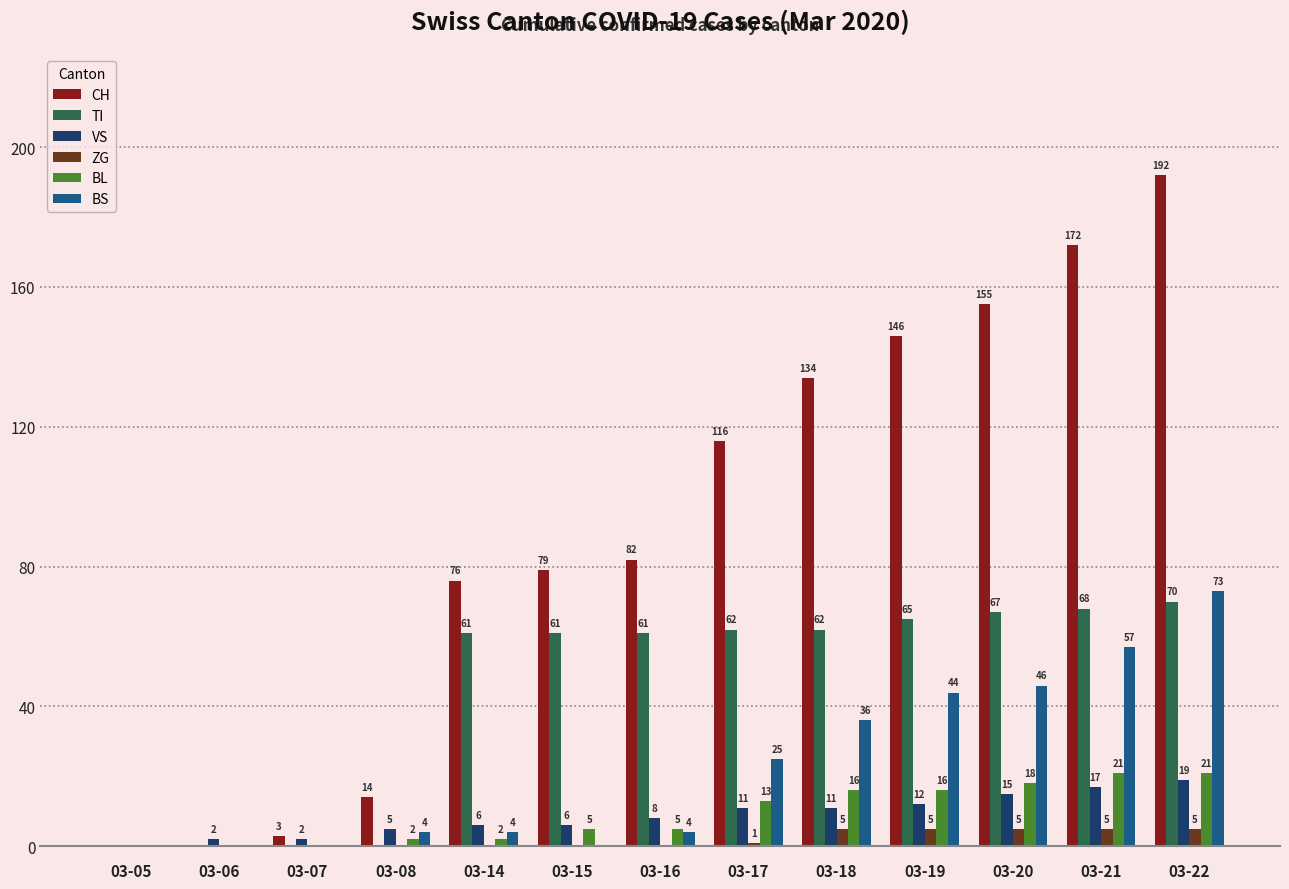

Reading right to left, transcribe all the data shown in this chart.

CH: 192	172	155	146	134	116	82	79	76	14	3	0	0
TI: 70	68	67	65	62	62	61	61	61	0	0	0	0
VS: 19	17	15	12	11	11	8	6	6	5	2	2	0
ZG: 5	5	5	5	5	1	0	0	0	0	0	0	0
BL: 21	21	18	16	16	13	5	5	2	2	0	0	0
BS: 73	57	46	44	36	25	4	0	4	4	0	0	0